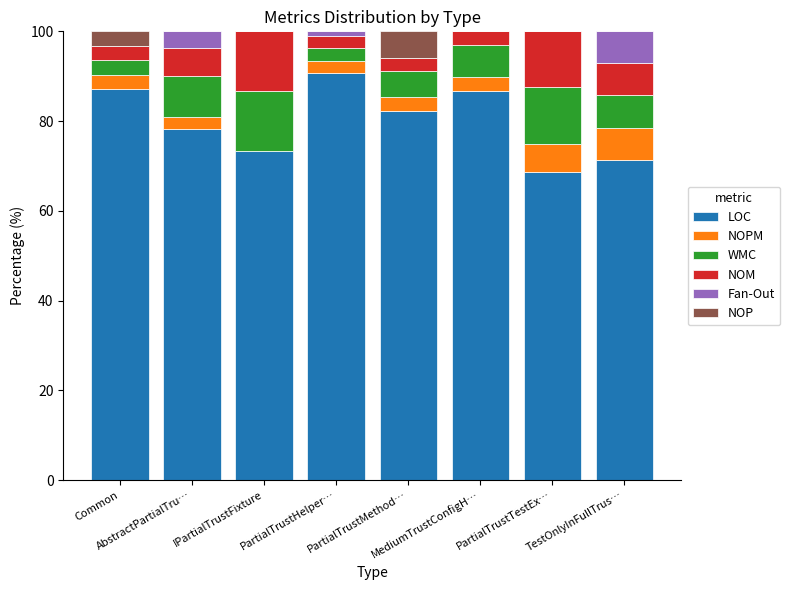

What is the highest value of the LOC series?

90.8